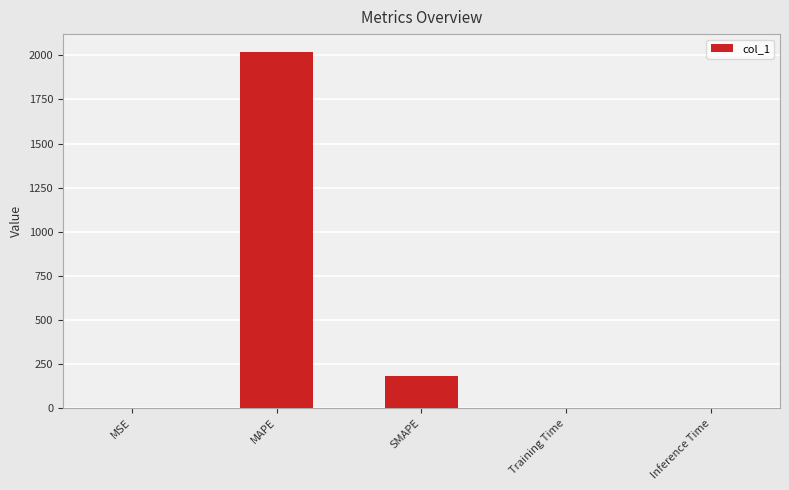

The value at MAPE is 1355.8. True or false?

False